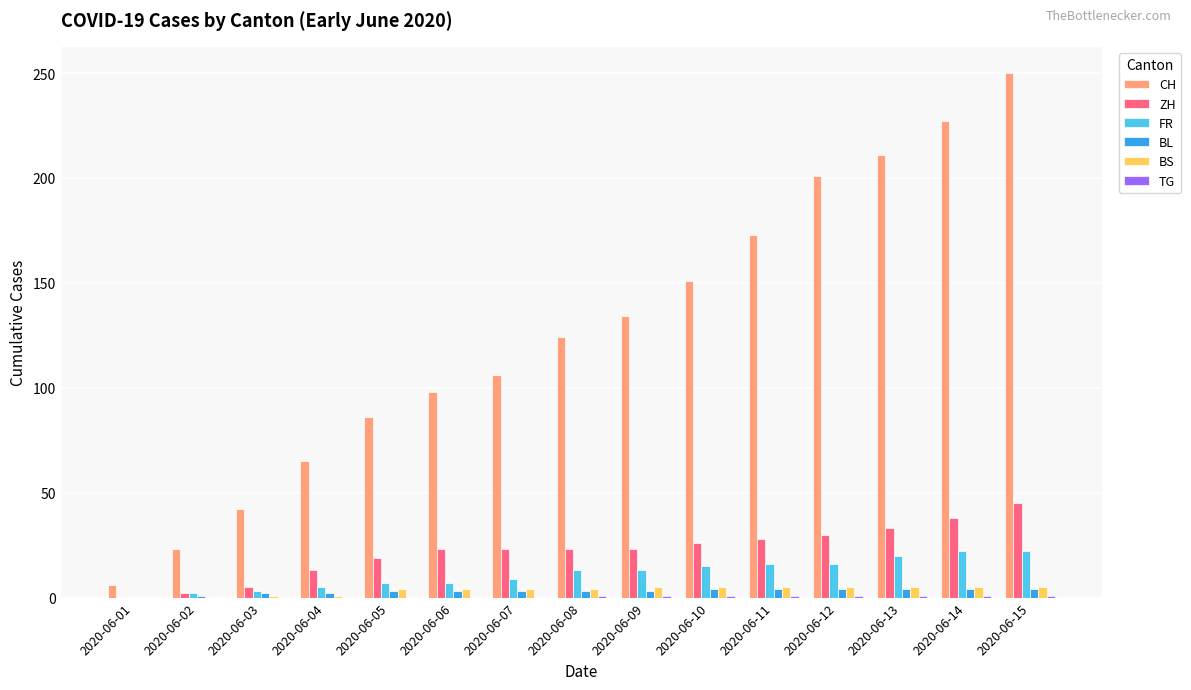

Is the value of ZH at 2020-06-06 greater than the value of BS at 2020-06-08?

Yes